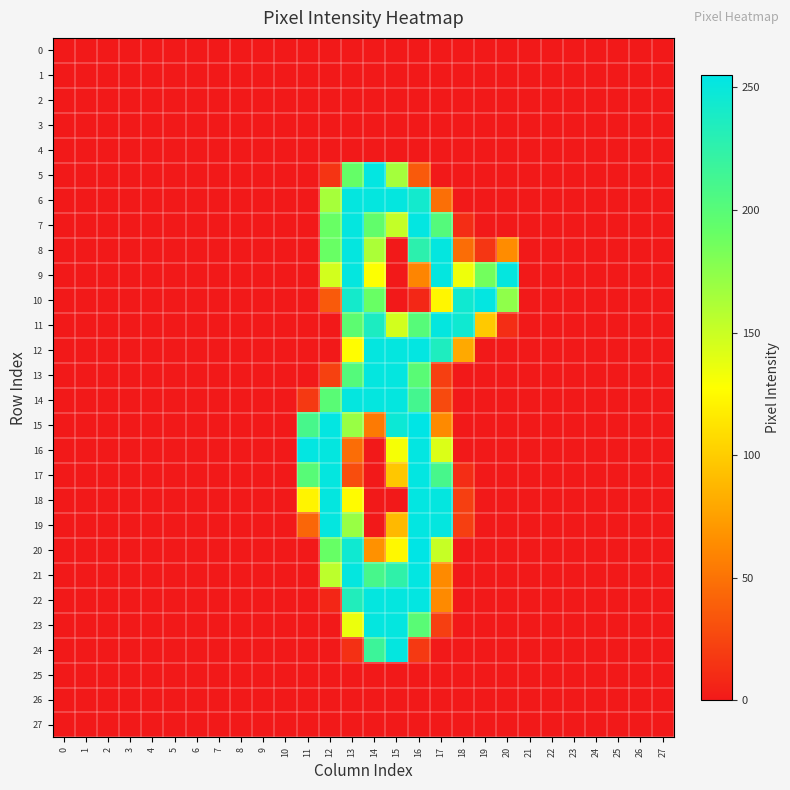

Which label corresponds to the largest value in the chart?

16